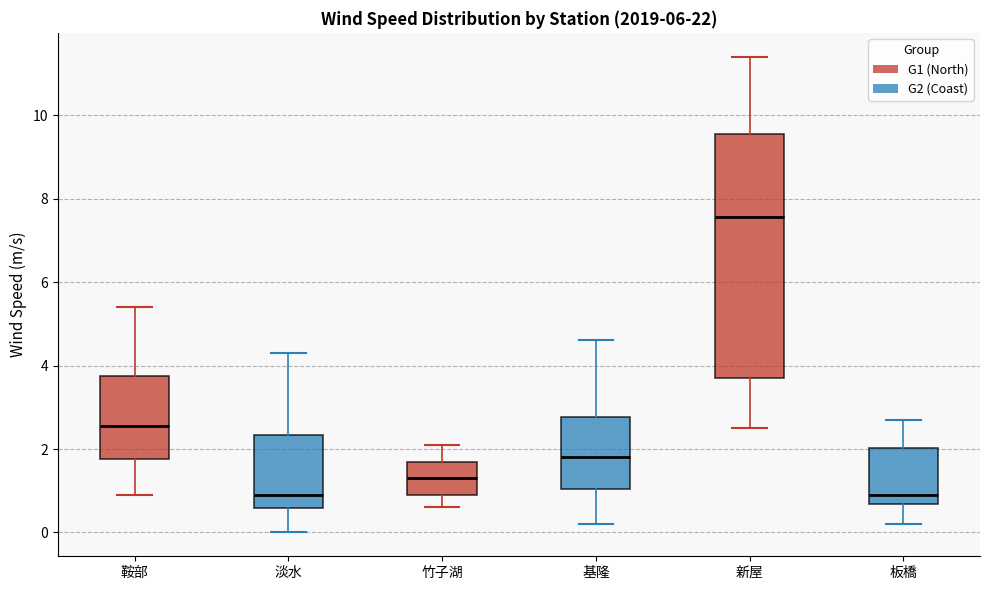

Where does the upper whisker of the box for 鞍部 end on the y-axis? The values are not printed on the chart, so give them approximately, as read against the axis.

5.4